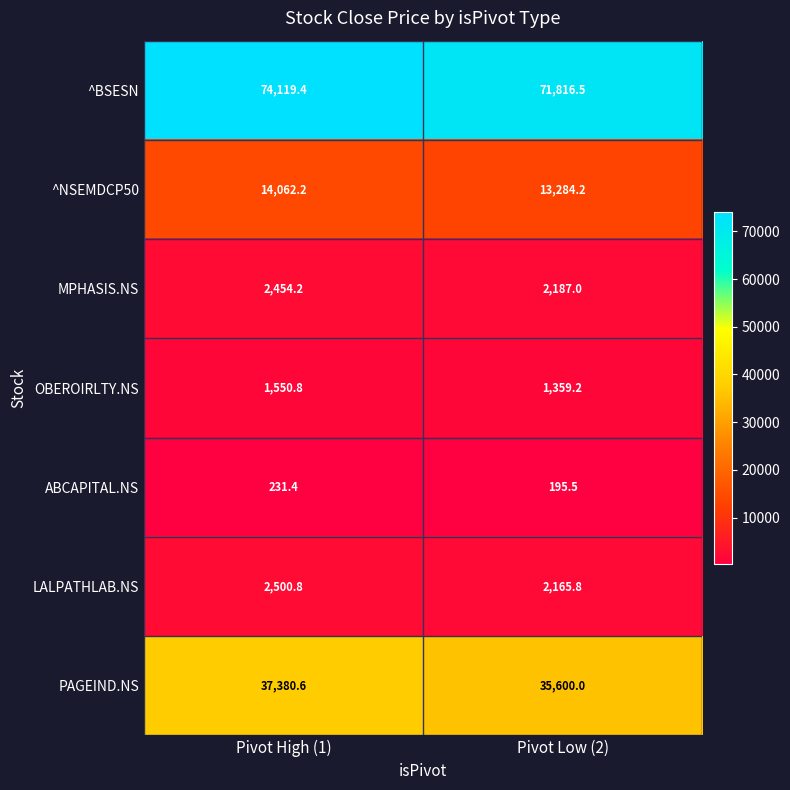

The value of MPHASIS.NS at Pivot High (1) is 2454.2. True or false?

True